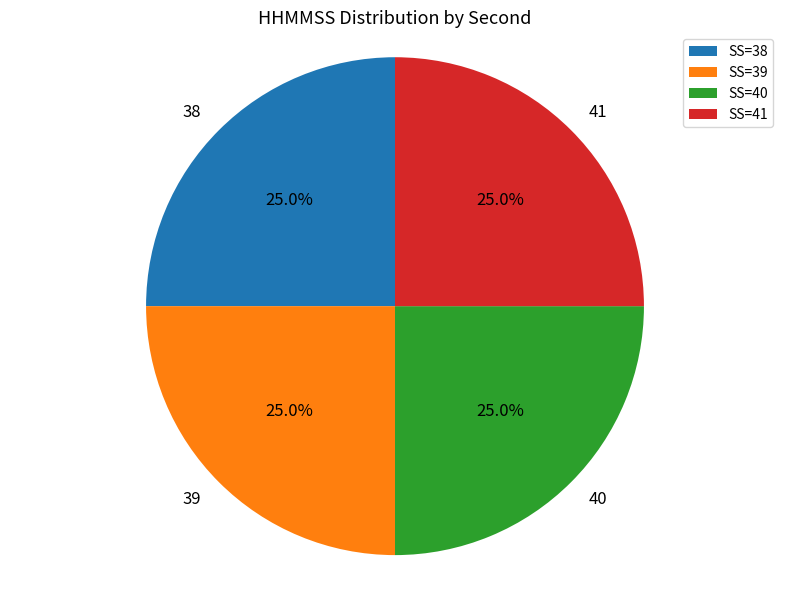

What percentage is NOT represented by SS=38?

75.0%